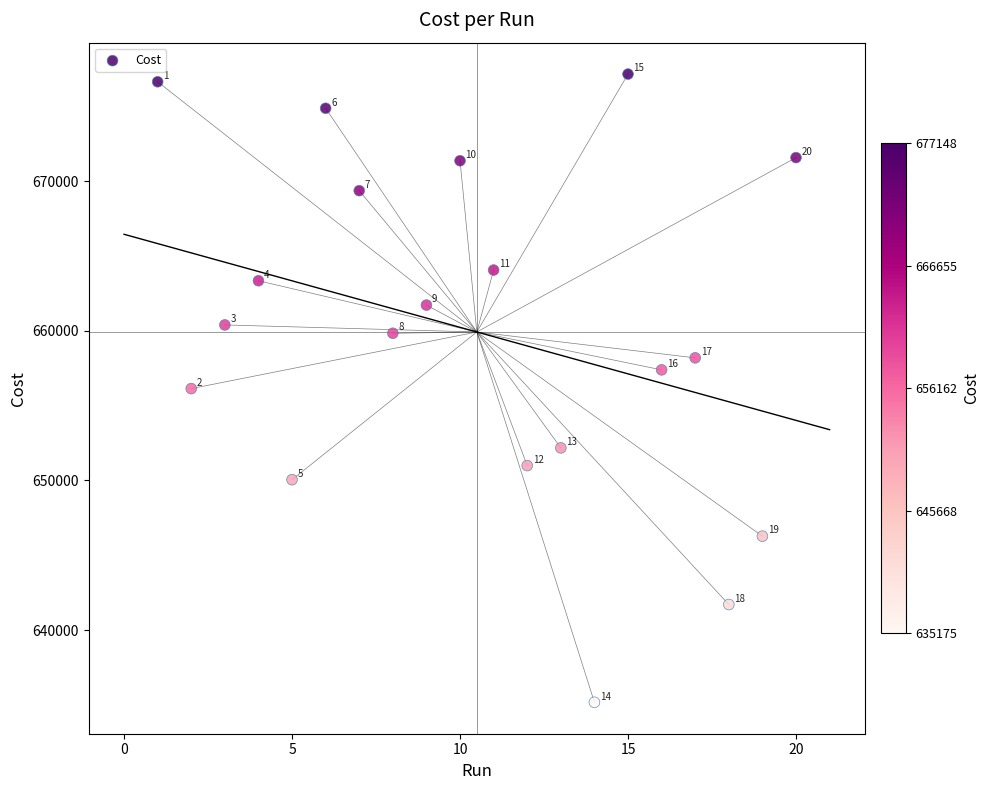

What Y value in the scatter plot is closest to 656161?

656134.0